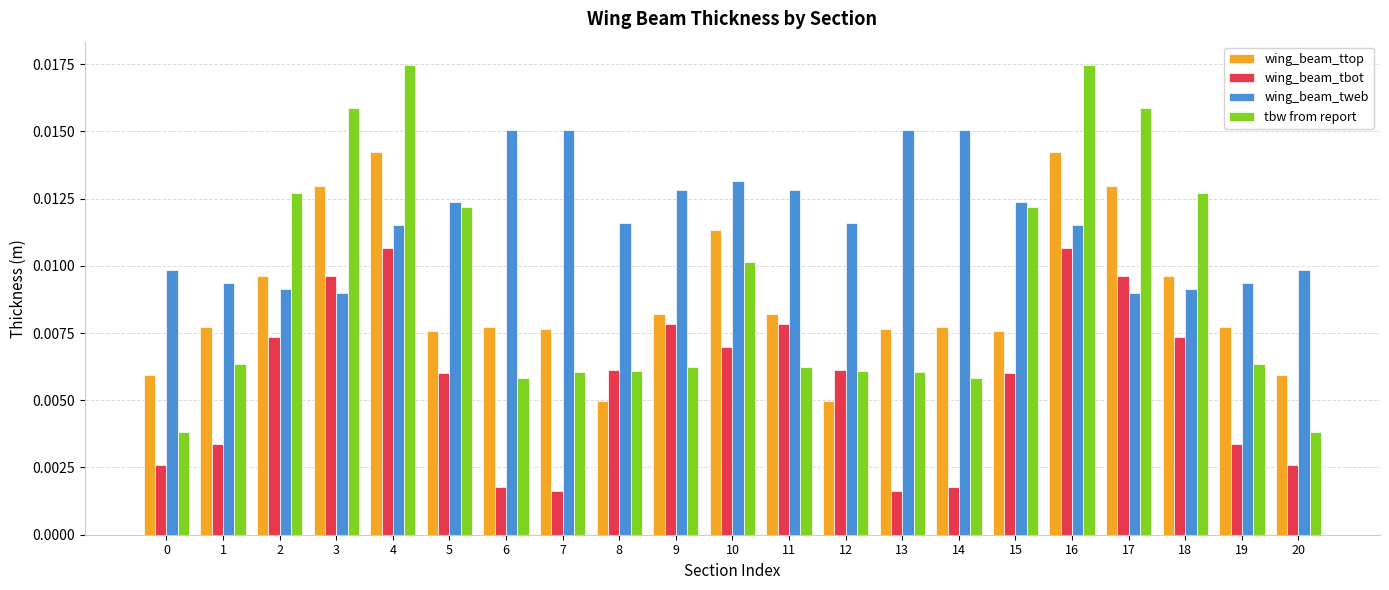

Are the bars horizontal?

No